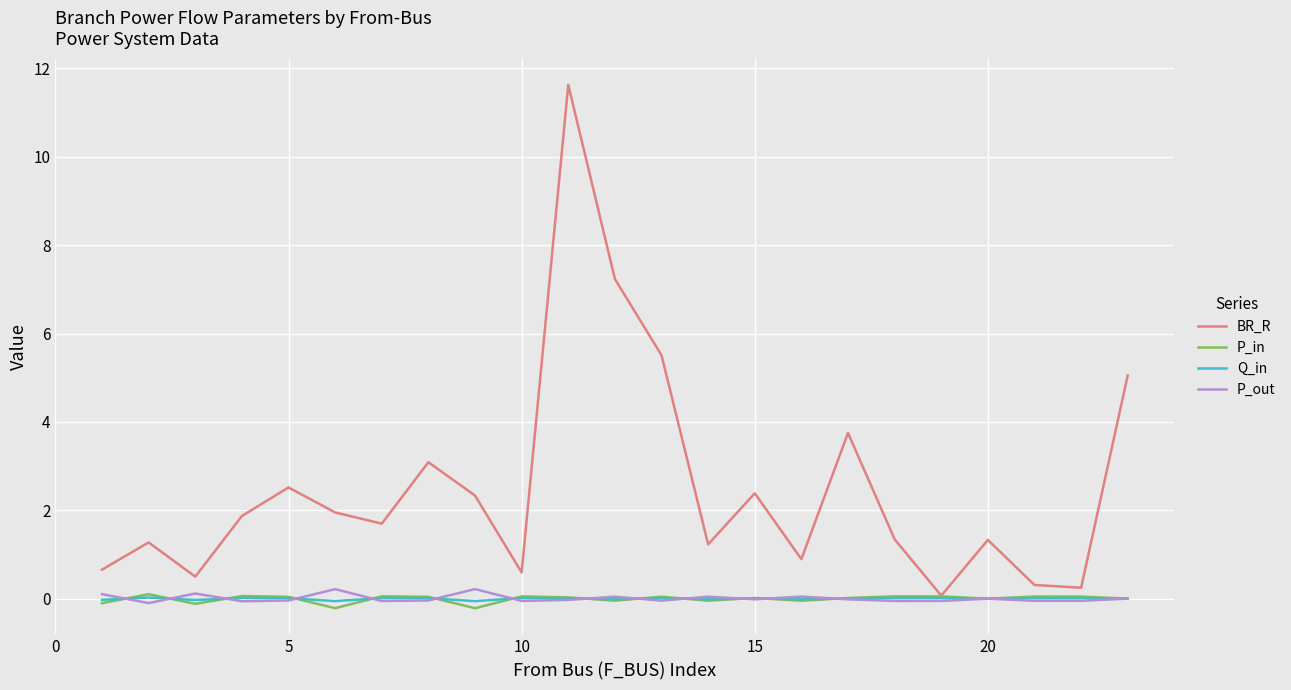

Which series has the widest spread of values?

BR_R